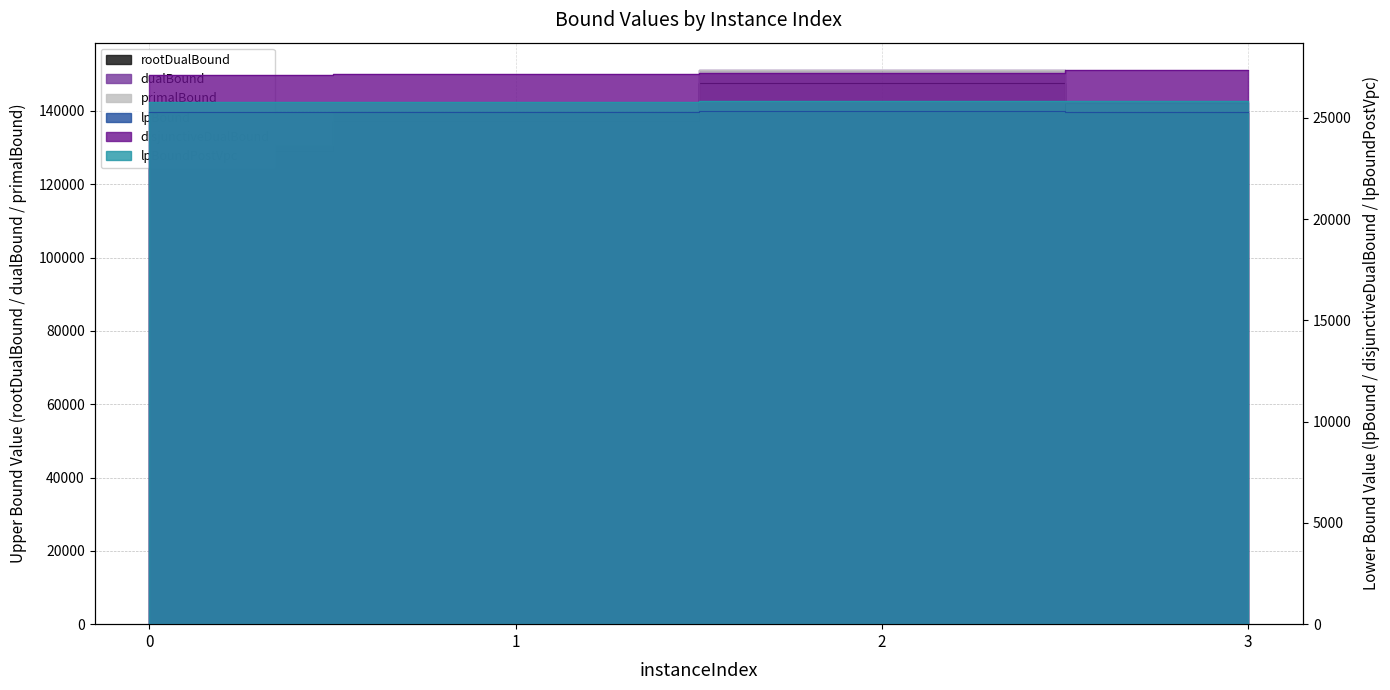

Reading left to right, what are all the values shown in this chart?

lpBound: 25302.2	25291.8	25341.1	25304.4
disjunctiveDualBound: 27137.9	27178.9	27238.6	27345.3
lpBoundPostVpc: 25805.5	25788.6	25838.5	25810.2
rootDualBound: 129174.8	137284.1	147546.0	139507.9
dualBound: 130582.9	139807.0	151053.1	142297.8
primalBound: 130596.0	139821.0	151068.0	142312.0